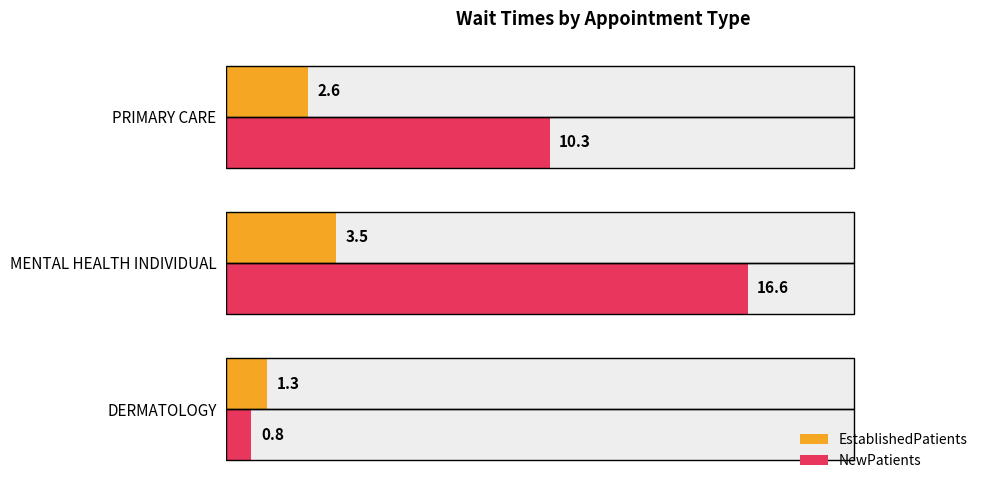

Which series has the largest total across all categories?

NewPatients